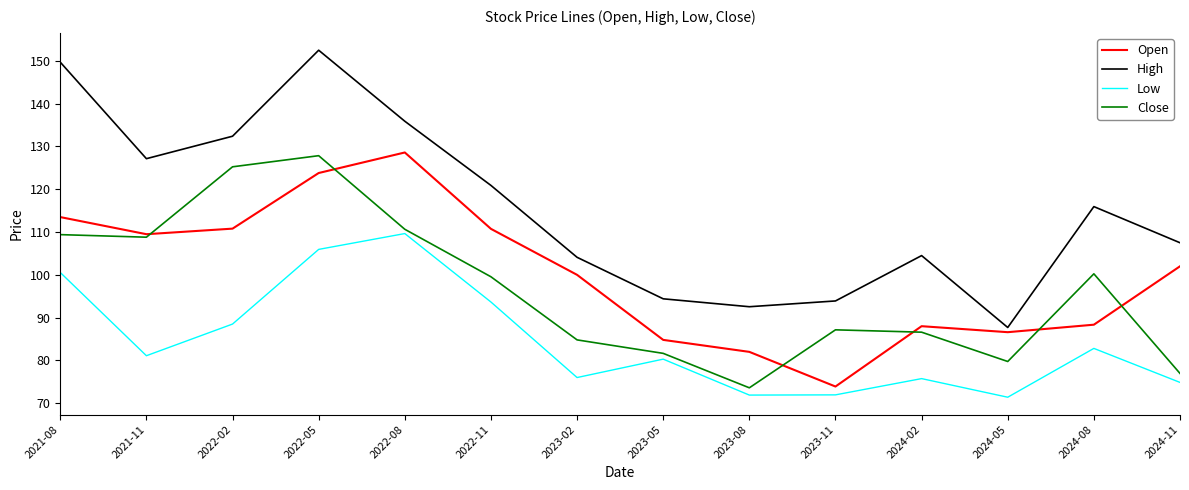

True or false: Close has more than 0 points higher than both neighbors.

True